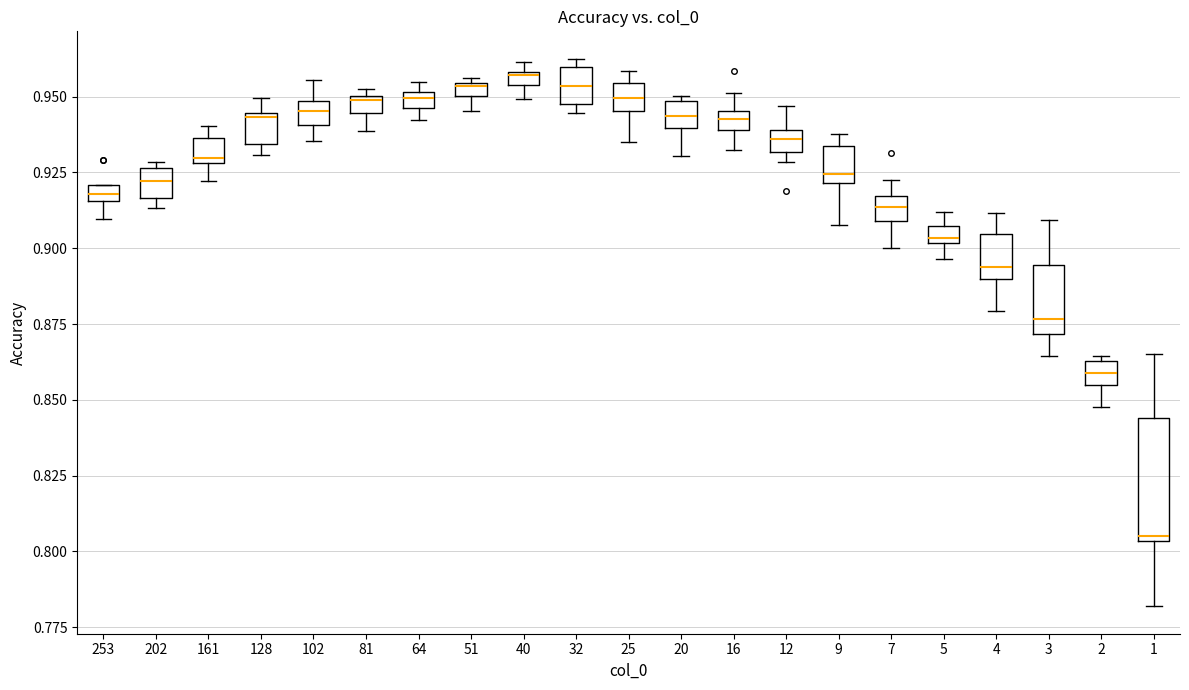

Which box is the tallest, from its lower edge to its upper edge?

1